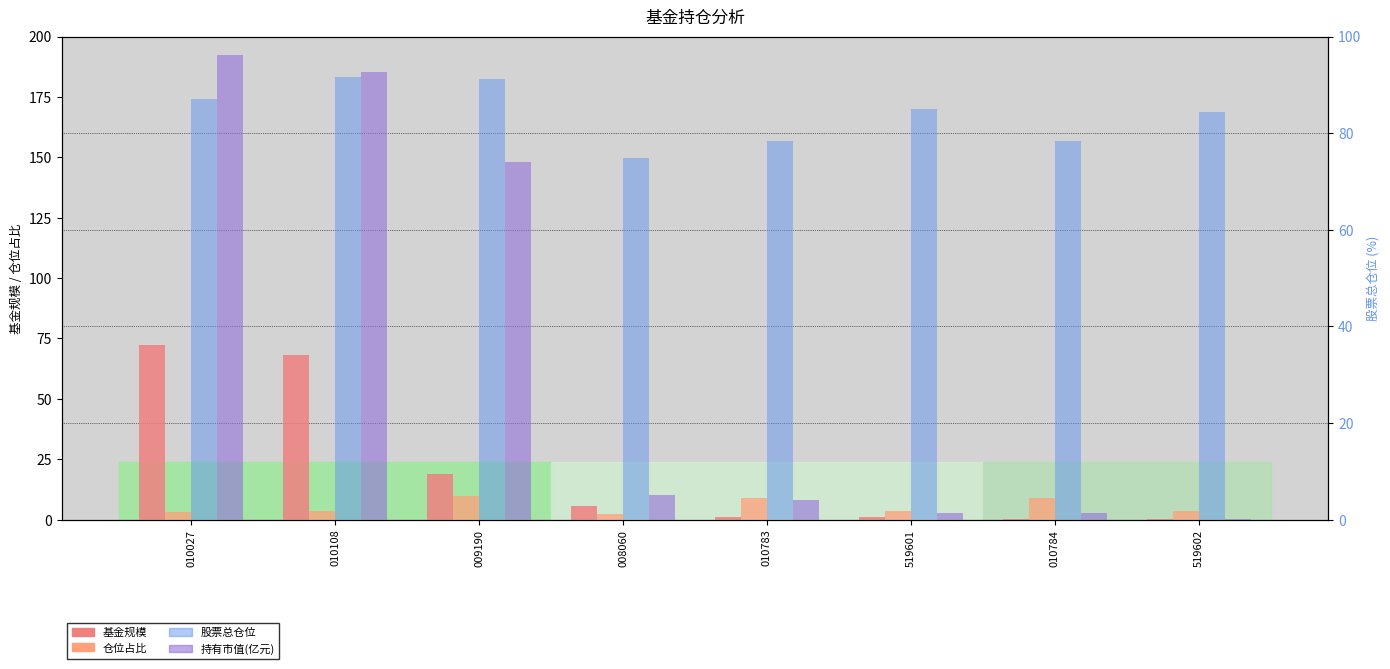

What is the minimum value for 持有市值(亿元)?

0.2